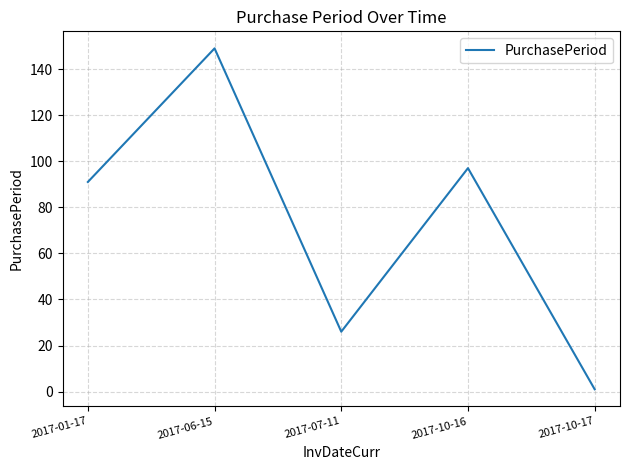

Count the number of categories in the chart.

5